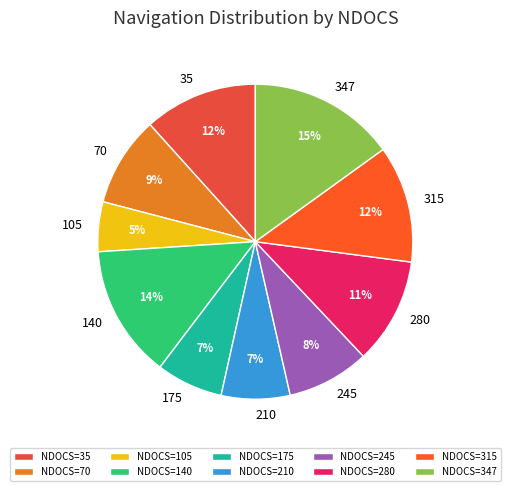

What percentage is the 35 slice, to the nearest percent?

12%